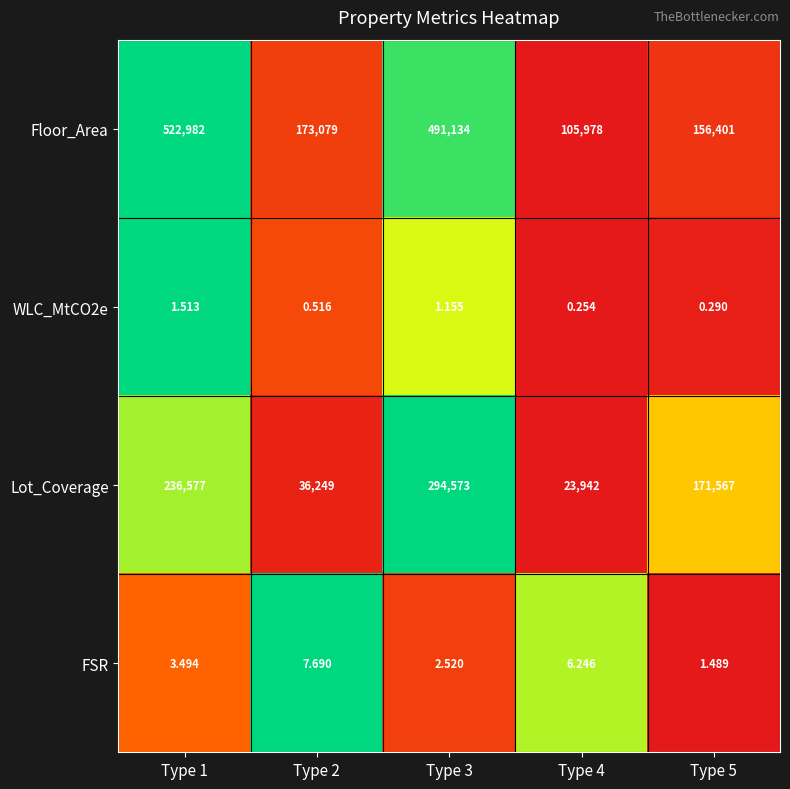

What is the difference between the highest and lowest values at Type 5?

171566.7